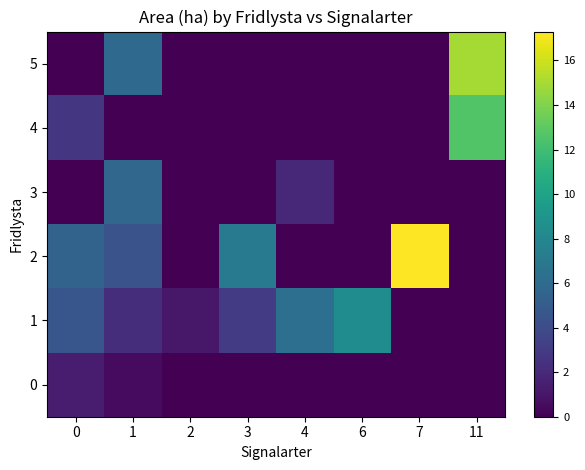

Between 3 and 11, which series saw the biggest shift?

5